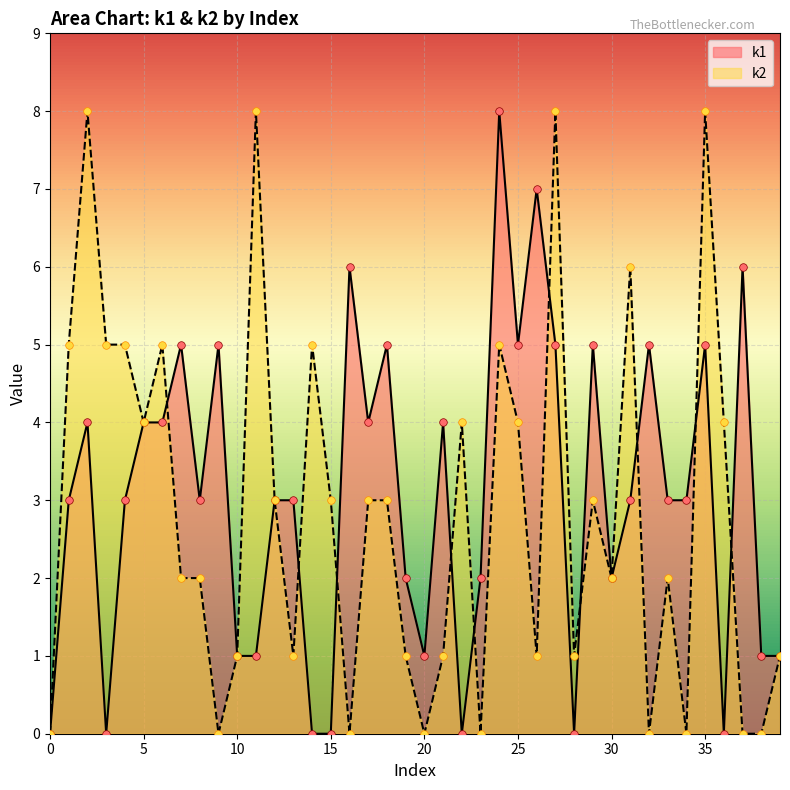

Which series contains the highest Y value?

k1